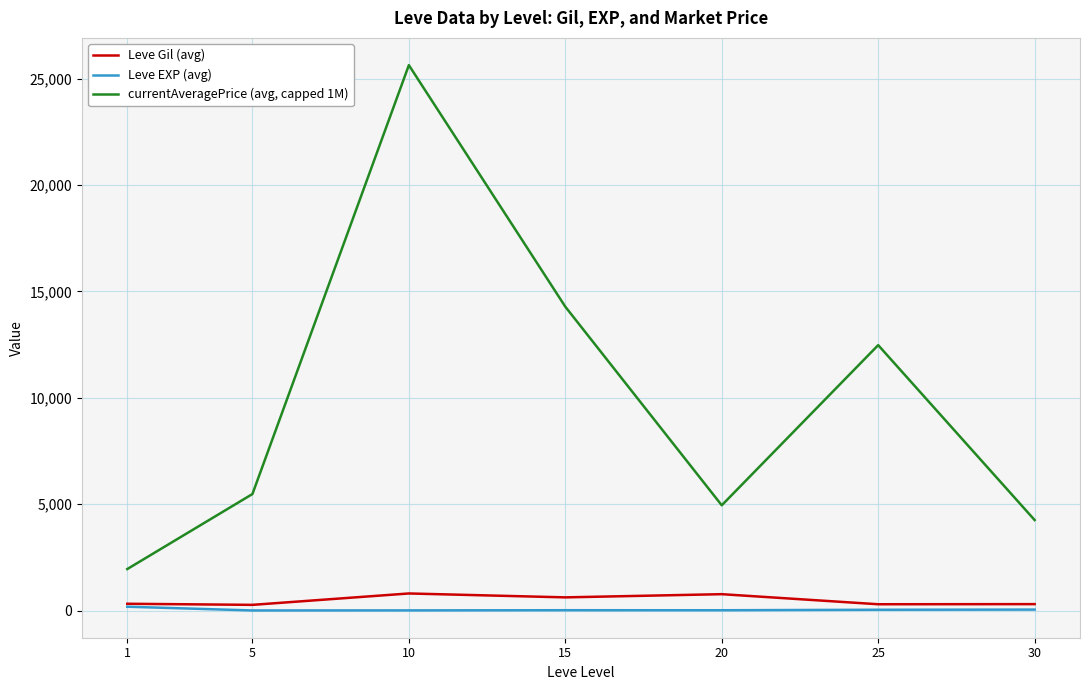

True or false: currentAveragePrice (avg, capped 1M) has a value of 4253.5 at 30.

True